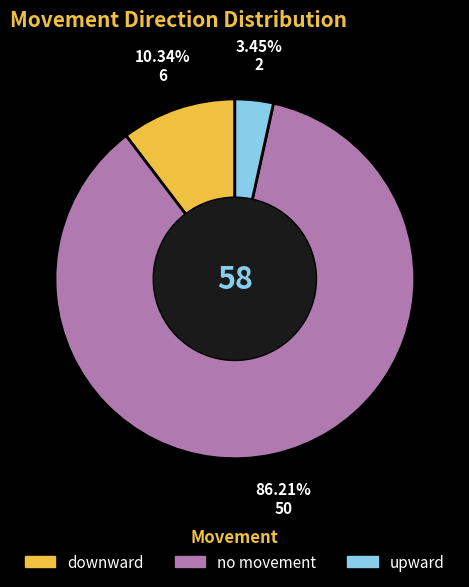

What is the smallest slice in the pie chart?

upward